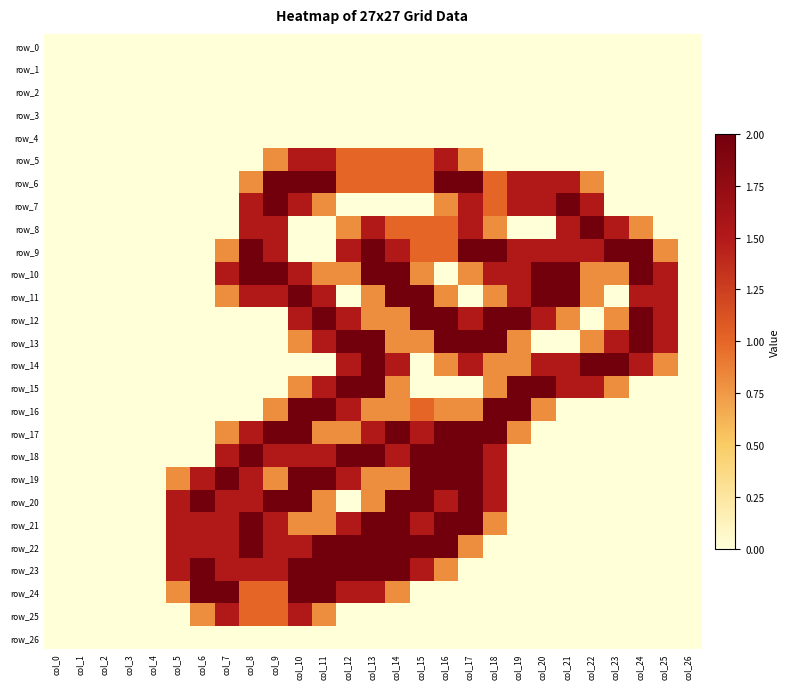

The row_3 series shows 0.0 at col_21. True or false?

True